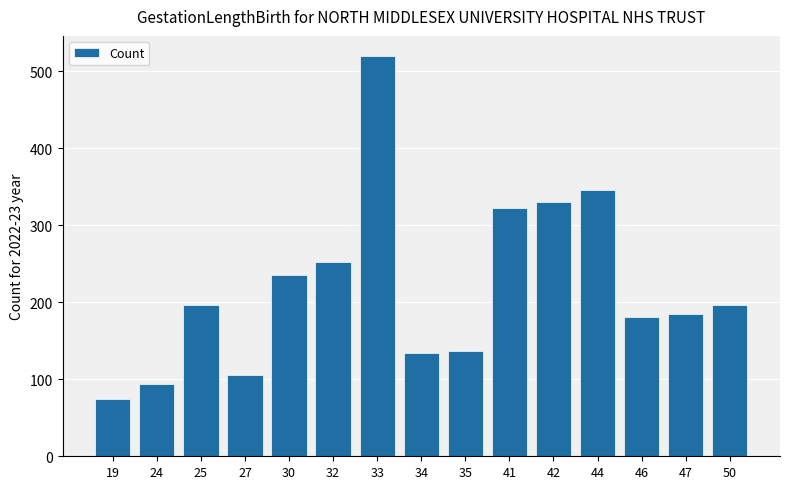

True or false: the data shows 609 at 44.

False